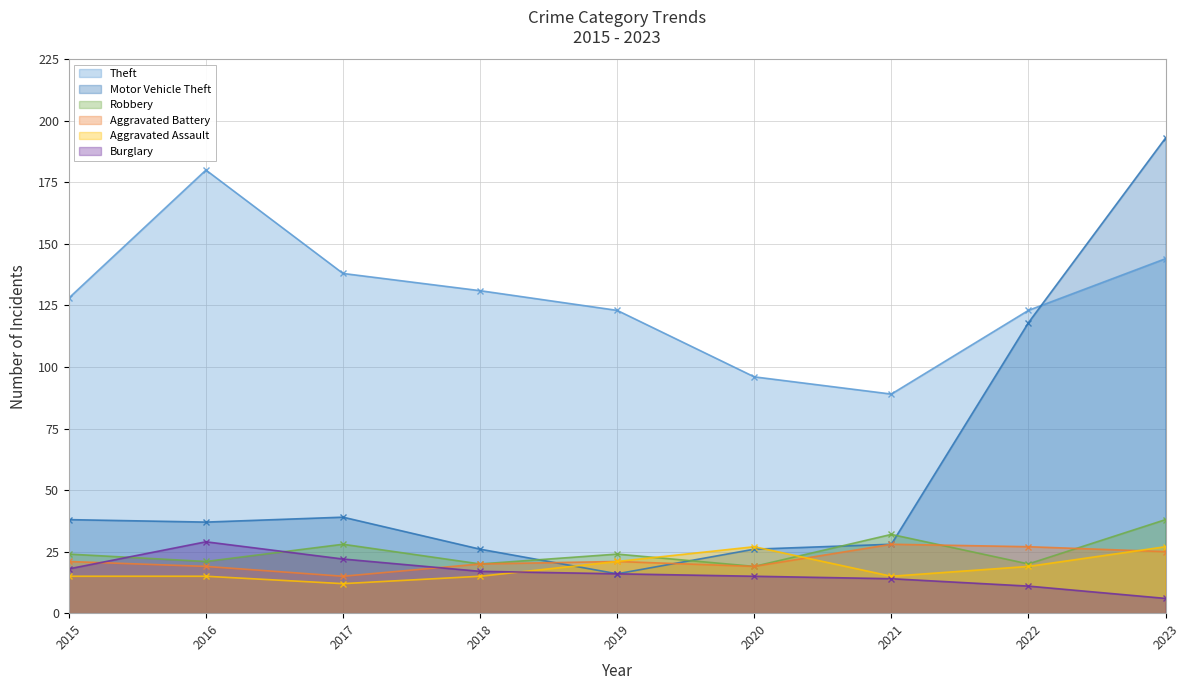

True or false: Burglary and Aggravated Battery intersect in this chart.

True